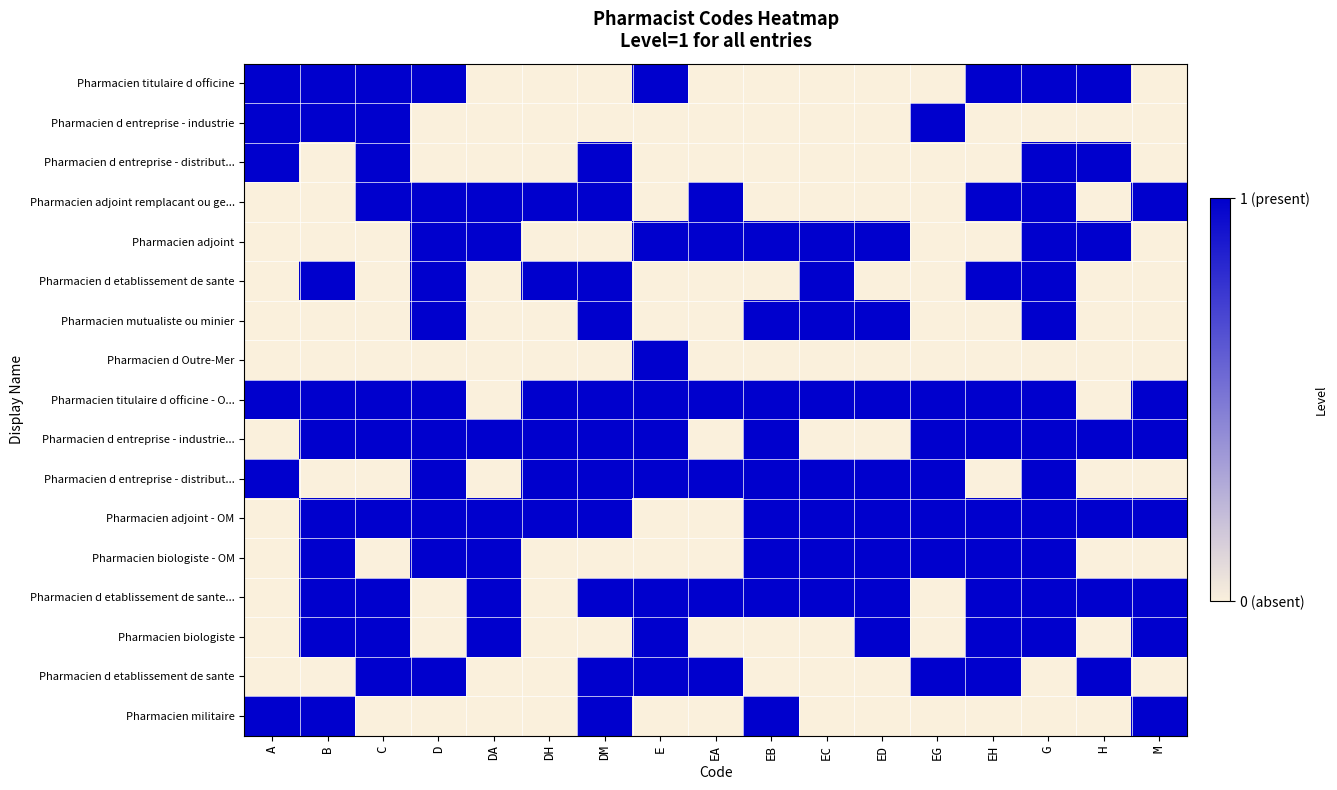

What is the difference between the highest and lowest values at G?

1